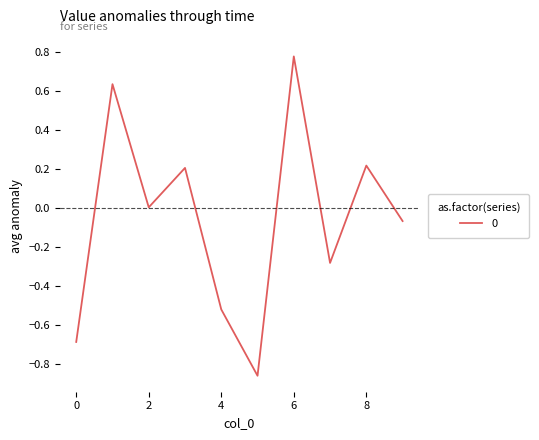

Does the chart have visible grid lines?

No